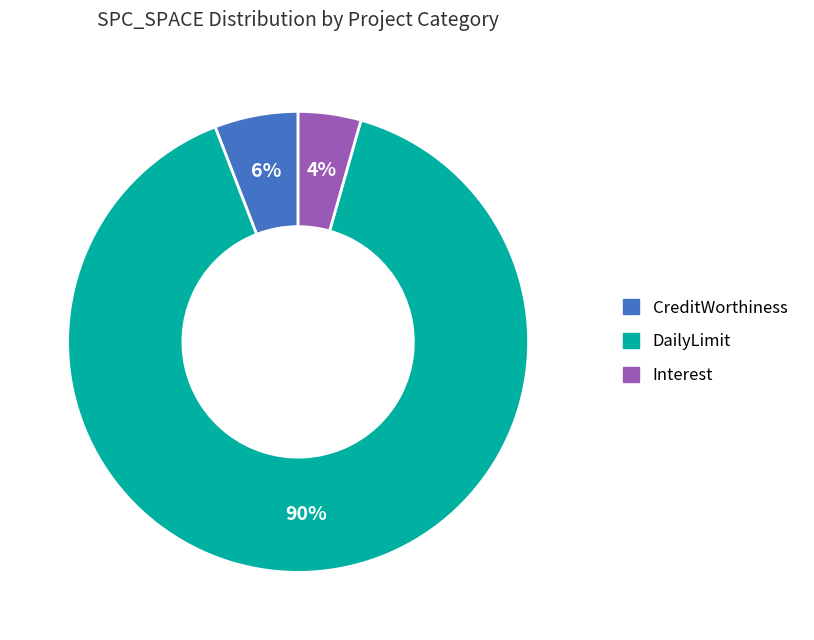

Count the number of slices in the pie.

3